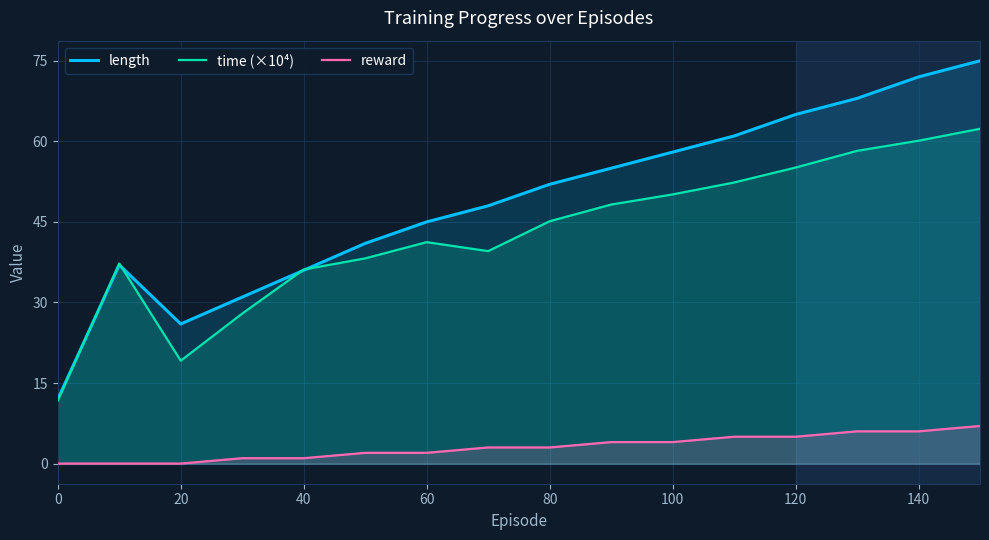

Which series has the largest total across all categories?

length